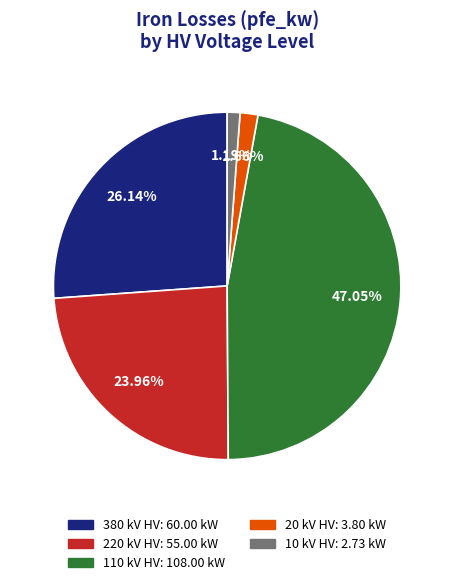

Is there any slice that represents more than half of the pie?

No